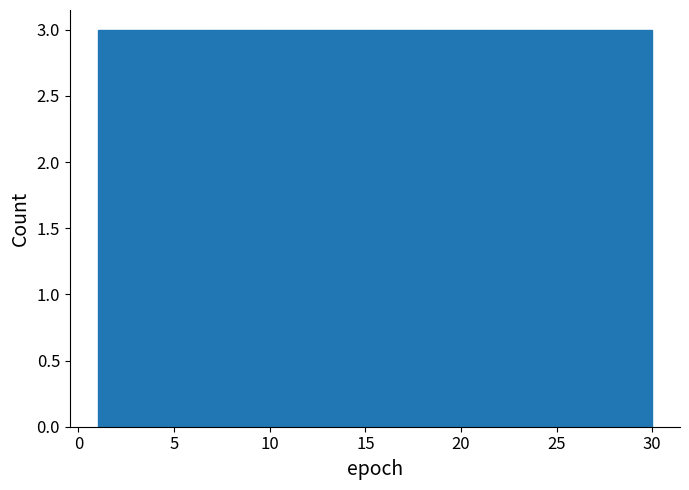

Reading left to right, list every bar in this chart as the range it spans on the x-axis followed by its height. Neither the bar edges nor the heights are printed on the chart, so give them approximately, as read against the axes.

1.0 to 3.9: 3
3.9 to 6.8: 3
6.8 to 9.7: 3
9.7 to 12.6: 3
12.6 to 15.5: 3
15.5 to 18.4: 3
18.4 to 21.3: 3
21.3 to 24.2: 3
24.2 to 27.1: 3
27.1 to 30.0: 3